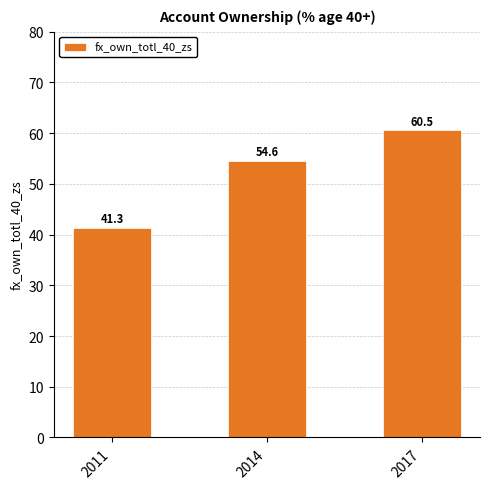

How many bars are there in total?

3